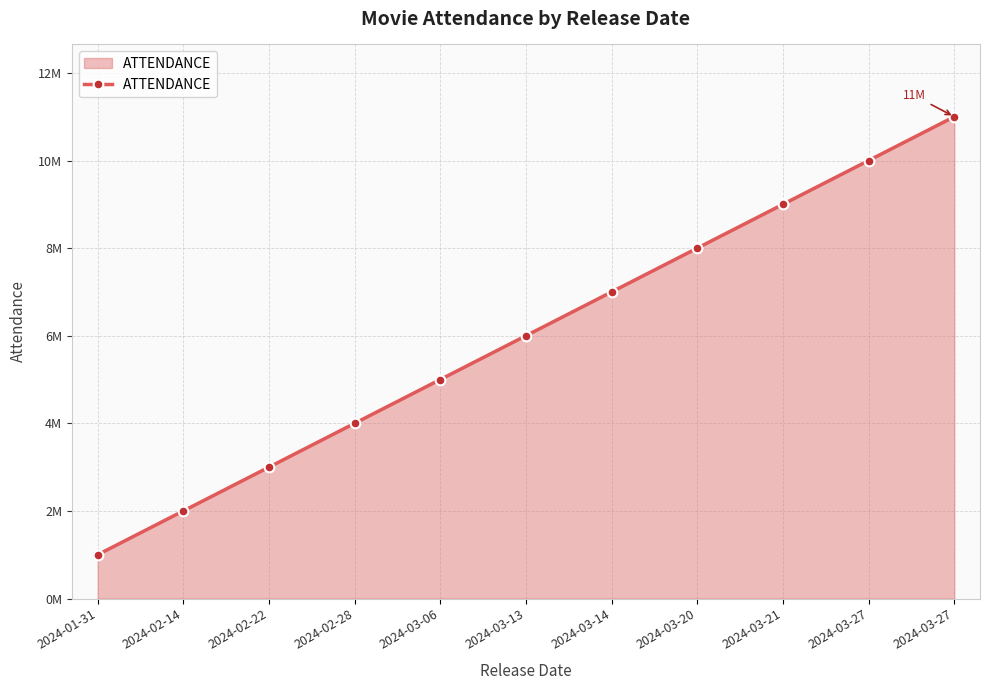

Does the chart have visible grid lines?

Yes